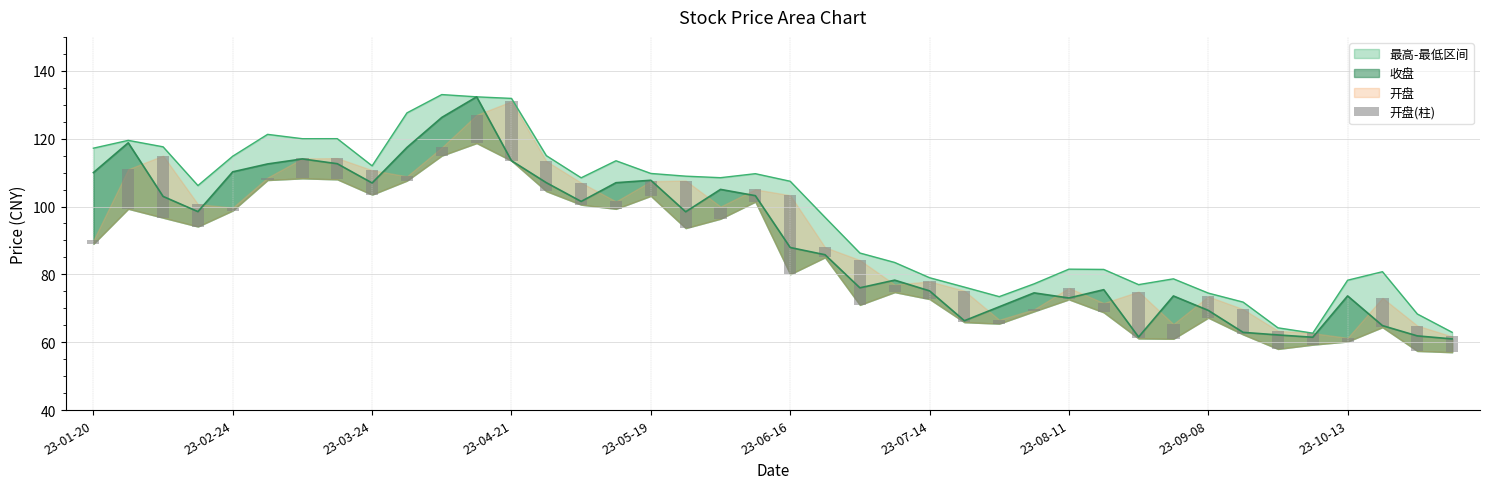

What is the difference between the second highest and second lowest values?

17.6